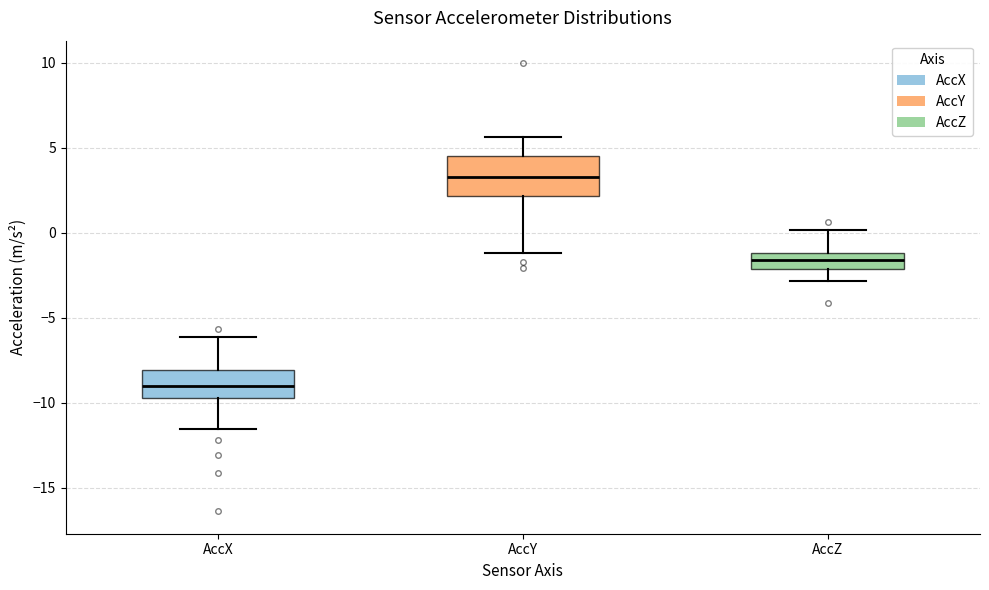

Comparing the boxes themselves (not the whiskers), which one is the tallest?

AccY